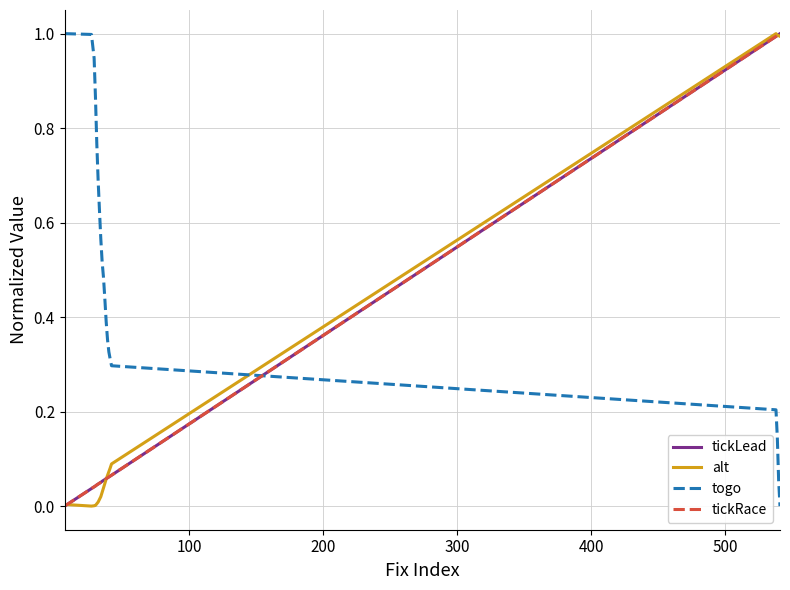

Does the chart display data point markers on the line(s)?

No